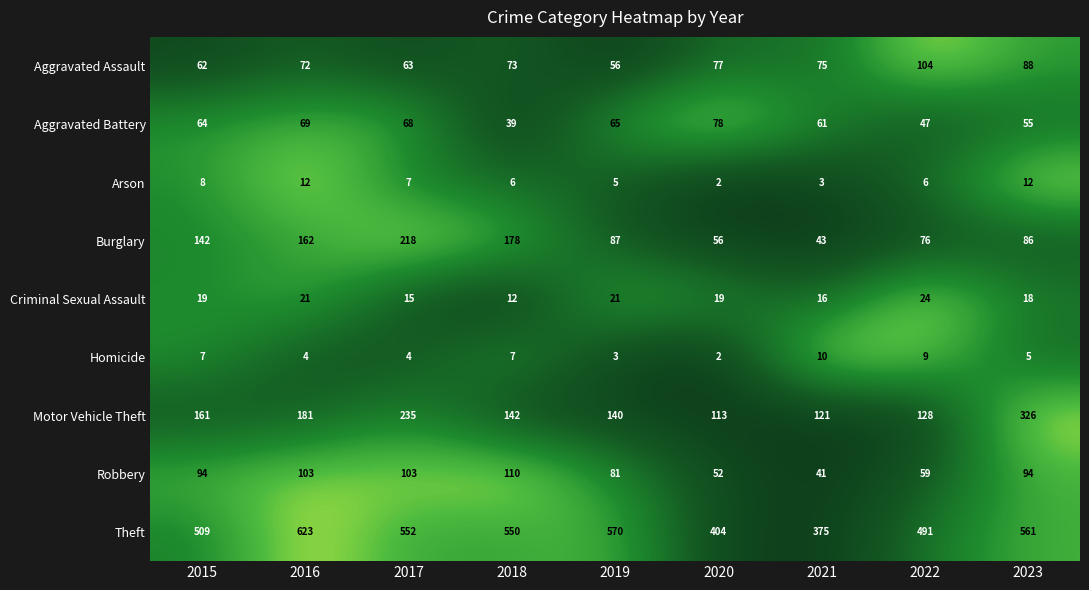

Which series has the widest spread of values?

Theft